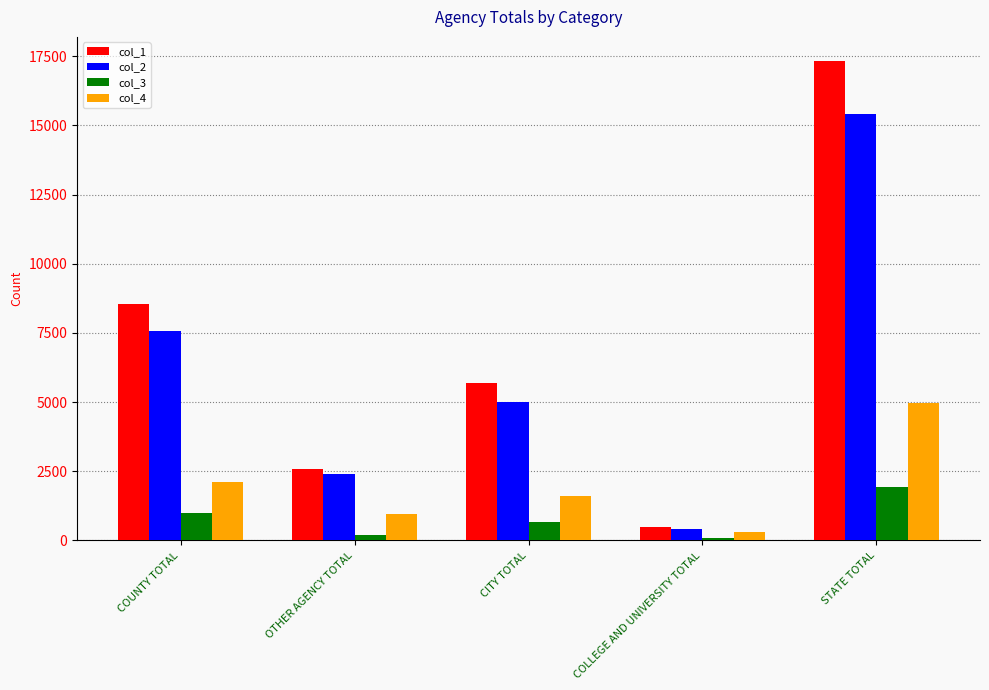

What are all the series names shown in the legend?

col_1, col_2, col_3, col_4